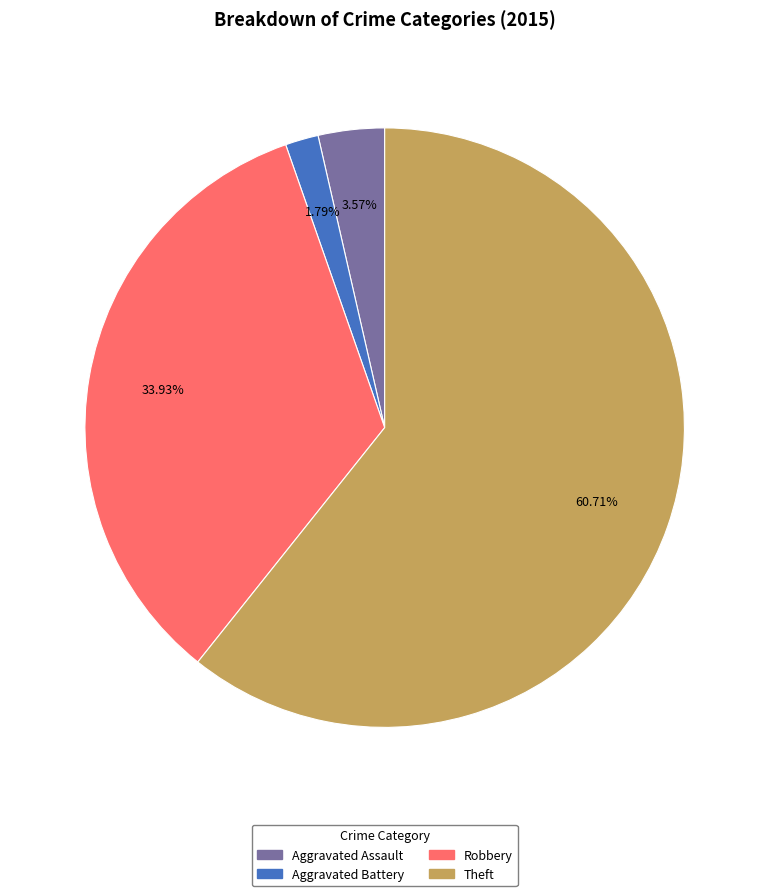

Do Theft and Aggravated Assault together represent more than half of the pie?

Yes